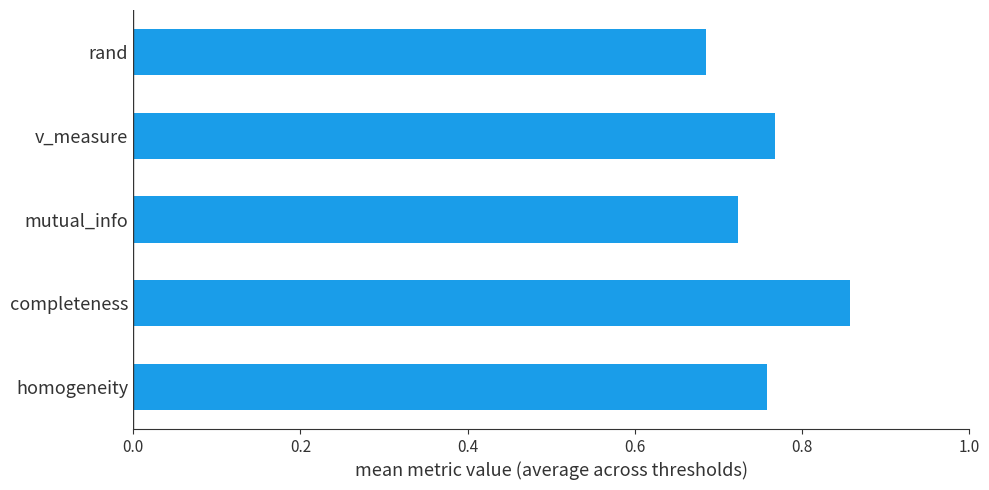

Which category has the lowest value across all series?

rand